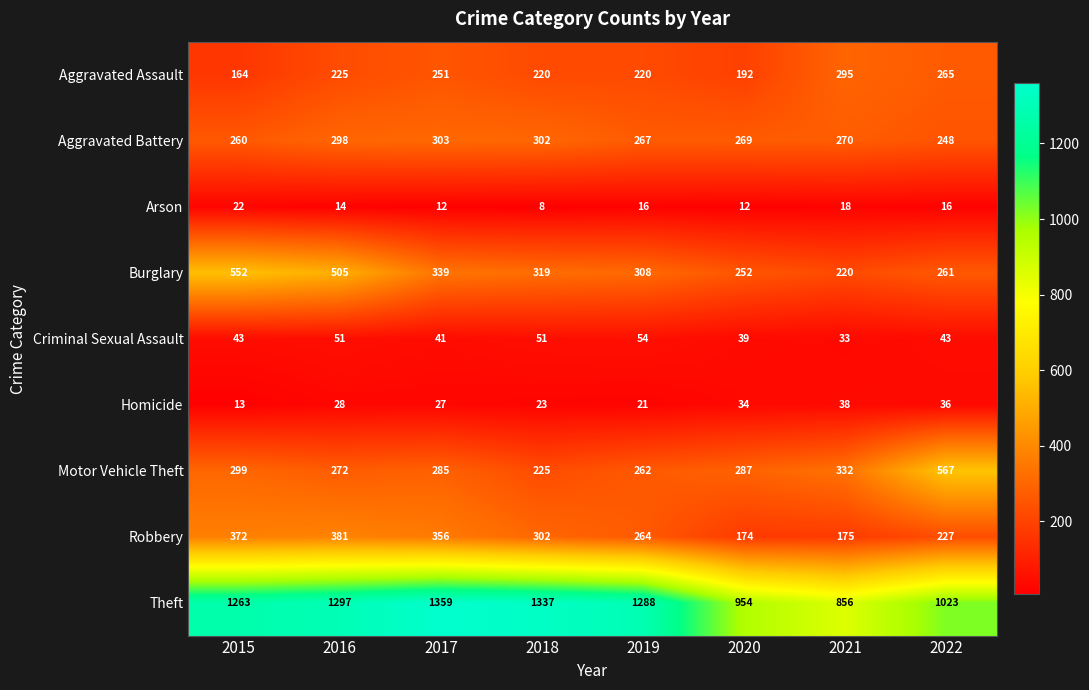

What is the total value across all series at 2021?

2237